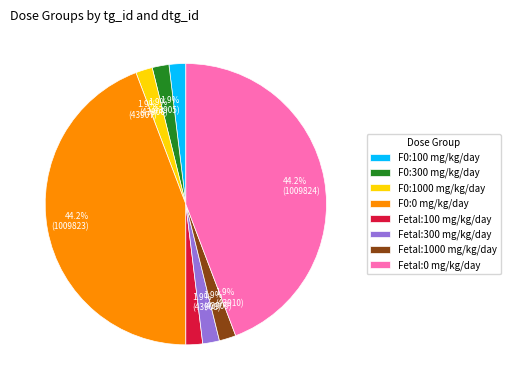

What is the total percentage of 1.9% (43908) and 1.9% (43909)?

3.8%